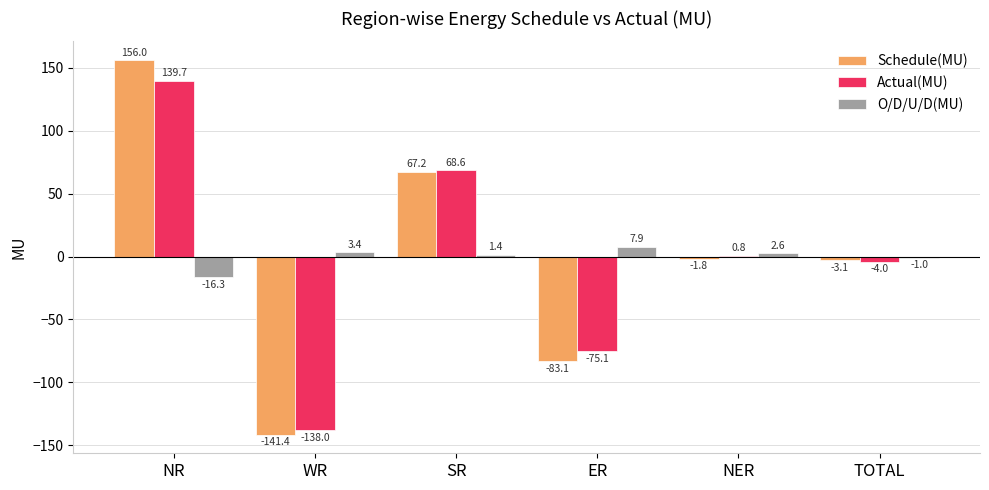

What is the sum of the Schedule(MU) values at SR and NR?

223.2